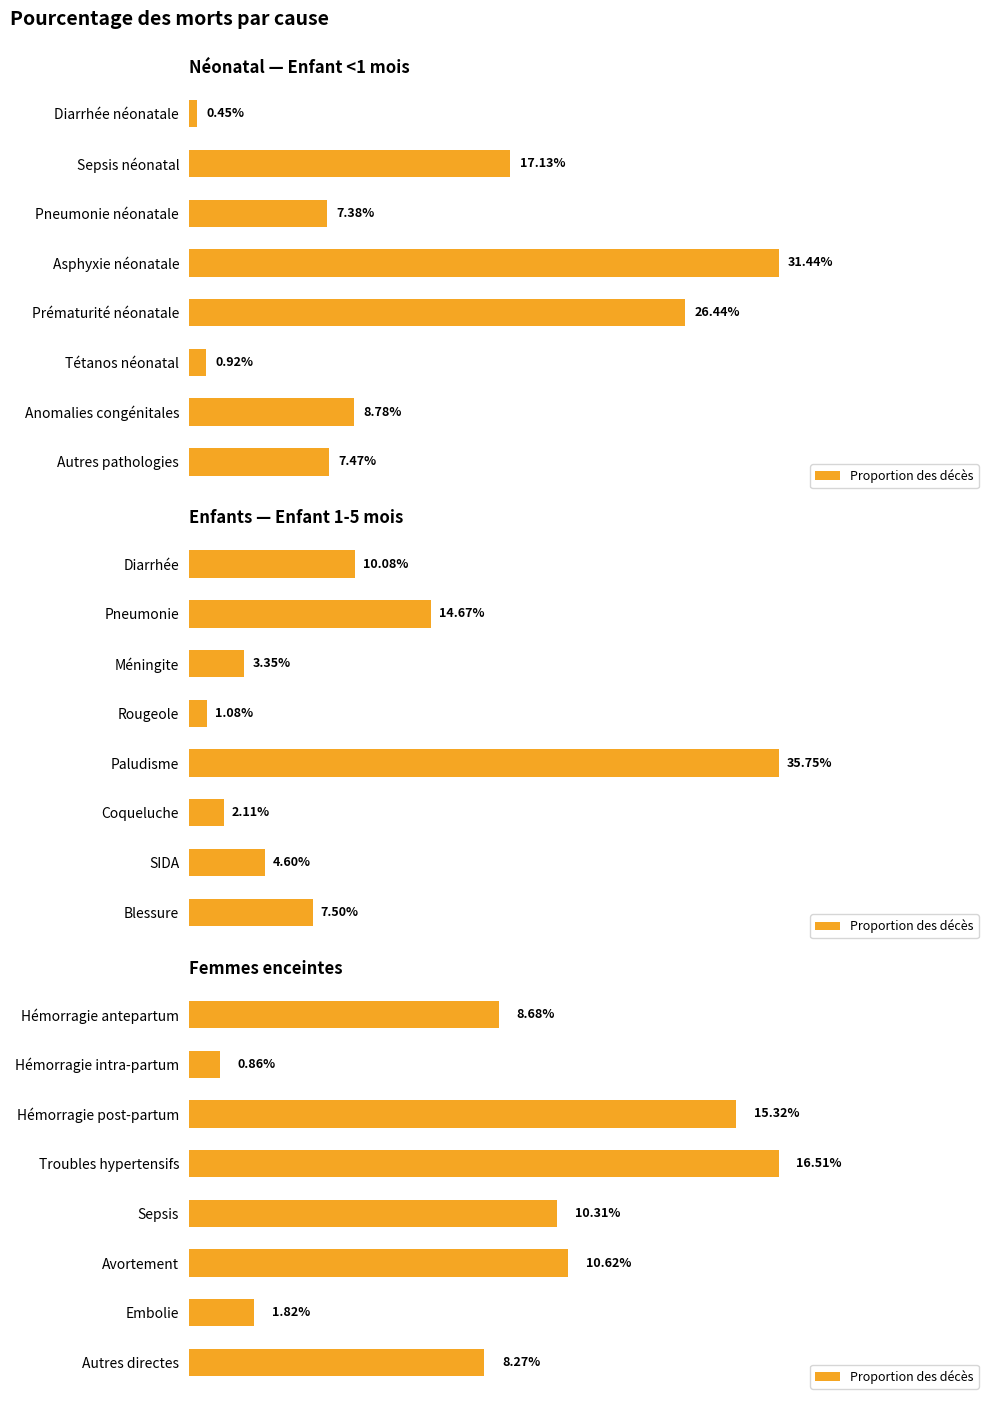

The chart shows a value of 0.1 at Autres directes. True or false?

False